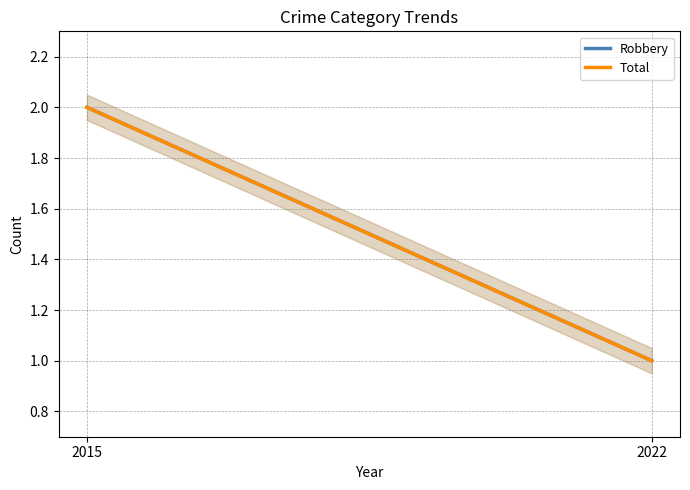

What is the sum of all Total values?

3